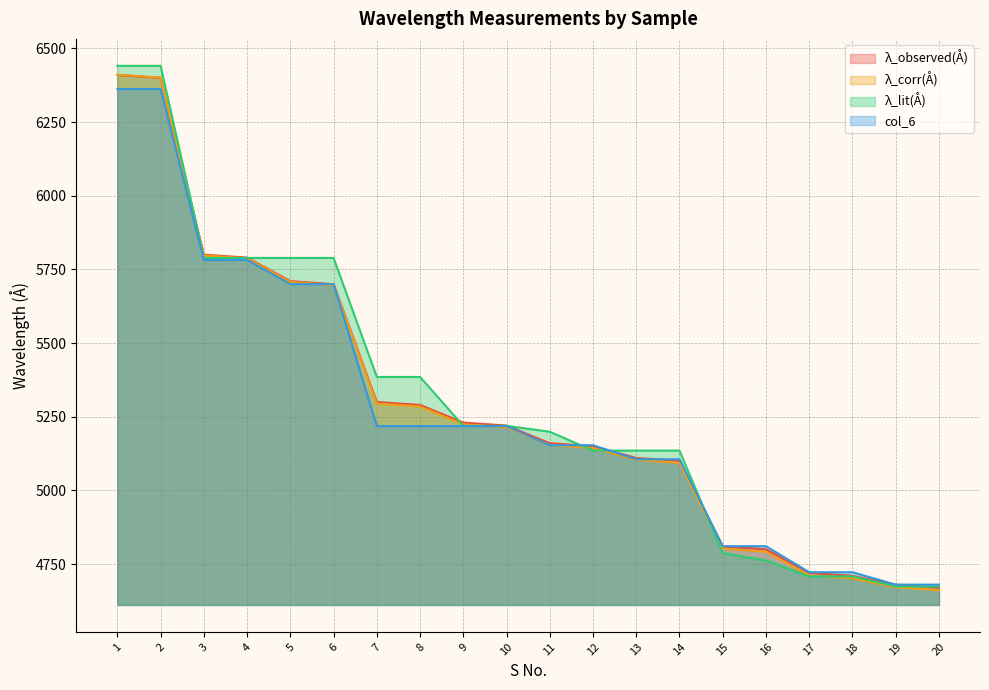

At which category is the sum across all series the highest?

1